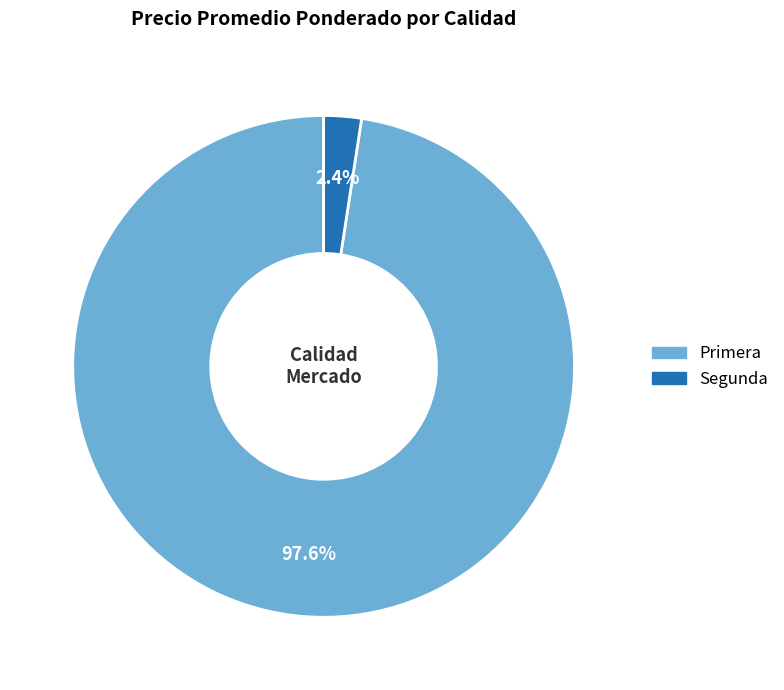

How many segments does this pie chart have?

2